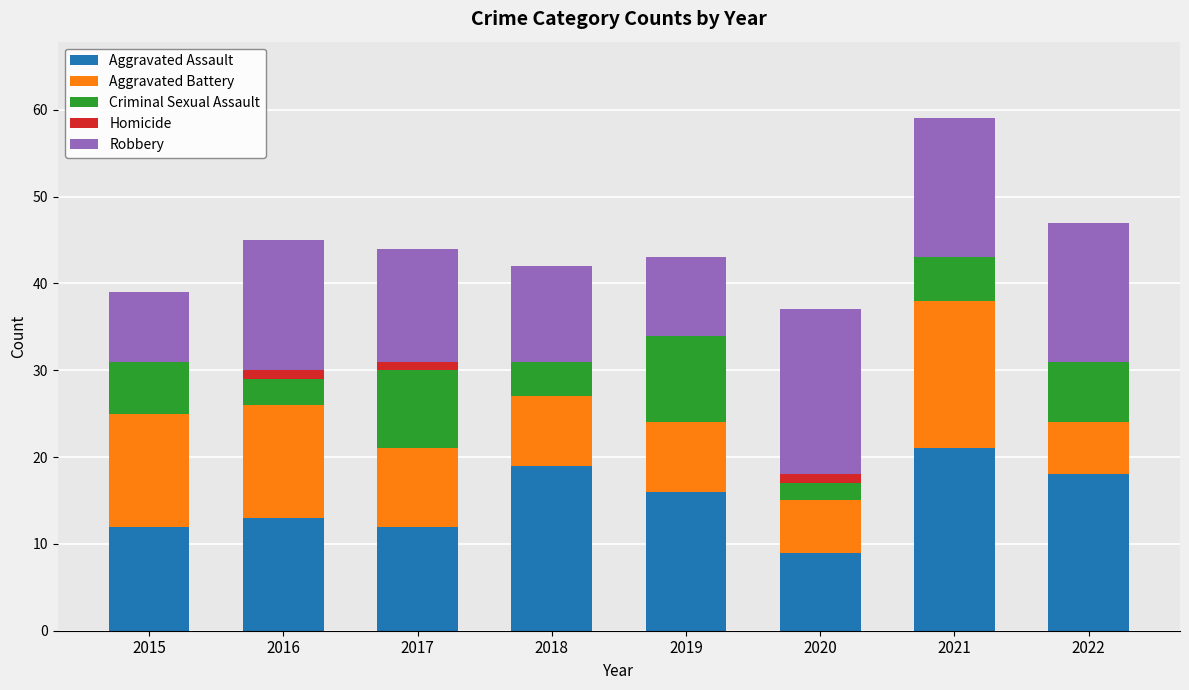

Count the number of data series in this chart.

5